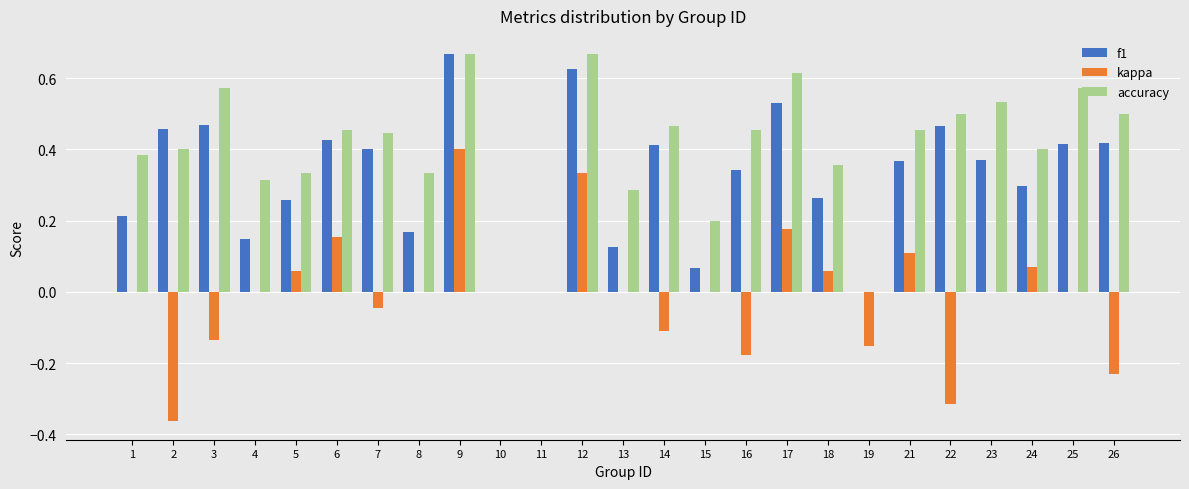

The value of accuracy at 7 is 0.1. True or false?

False